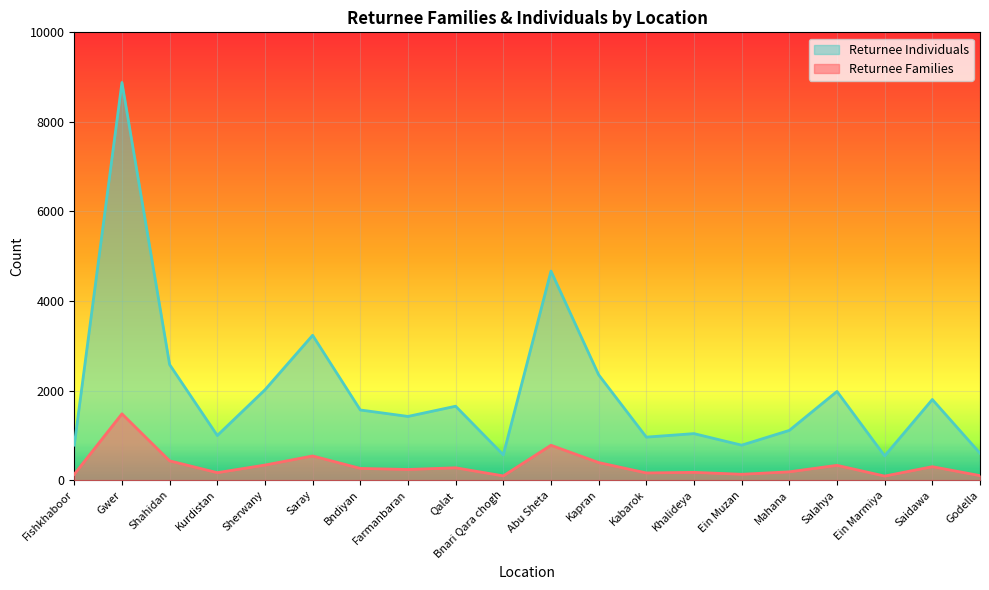

True or false: Returnee Families and Returnee Individuals cross at least once.

False